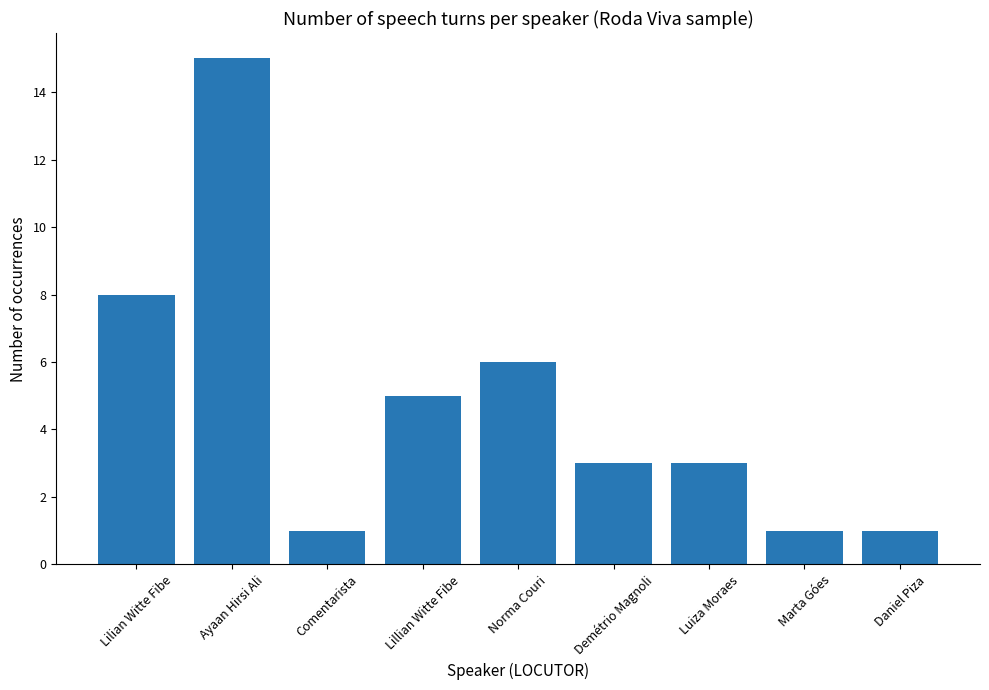

What is the sum of the values at Norma Couri and Luiza Moraes?

9